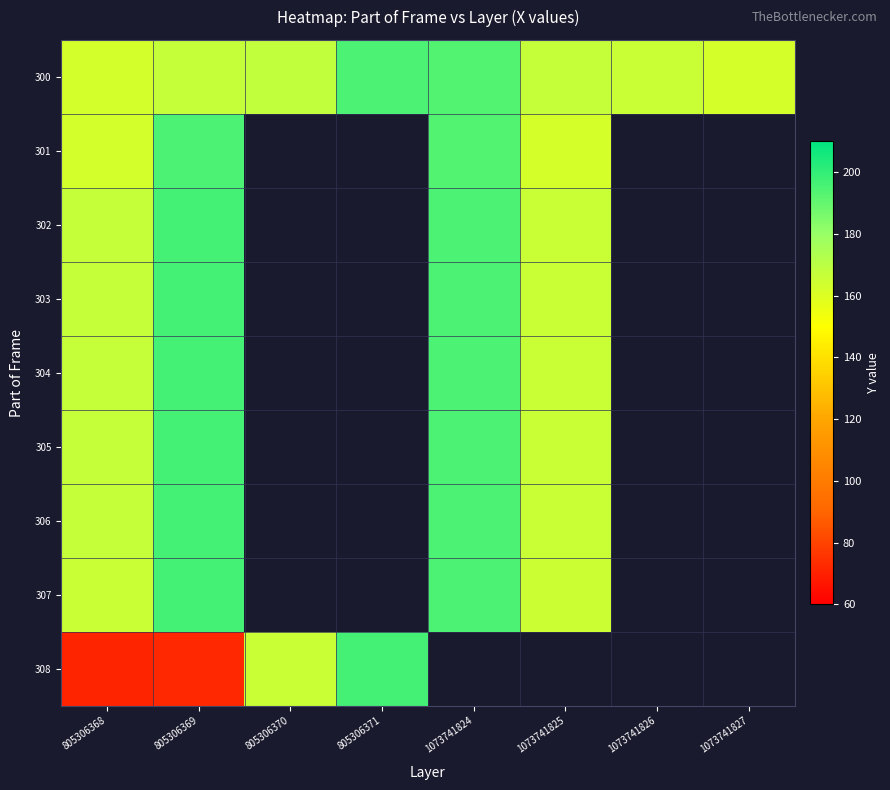

What is the difference between the 300 values at 1073741824 and 805306368?

31.0